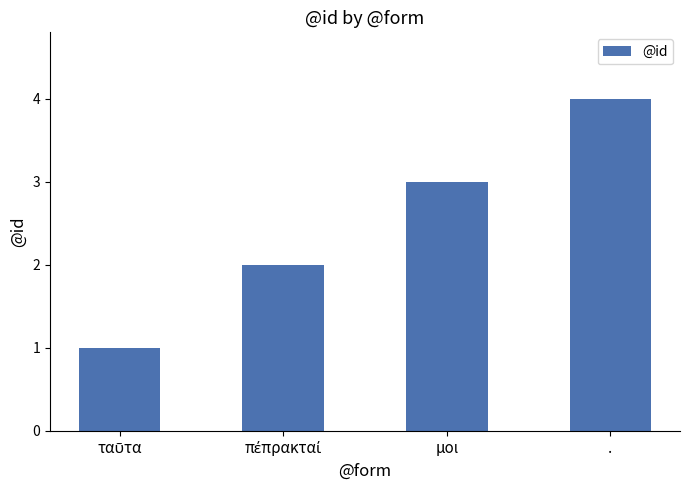

What position from the right is μοι?

2